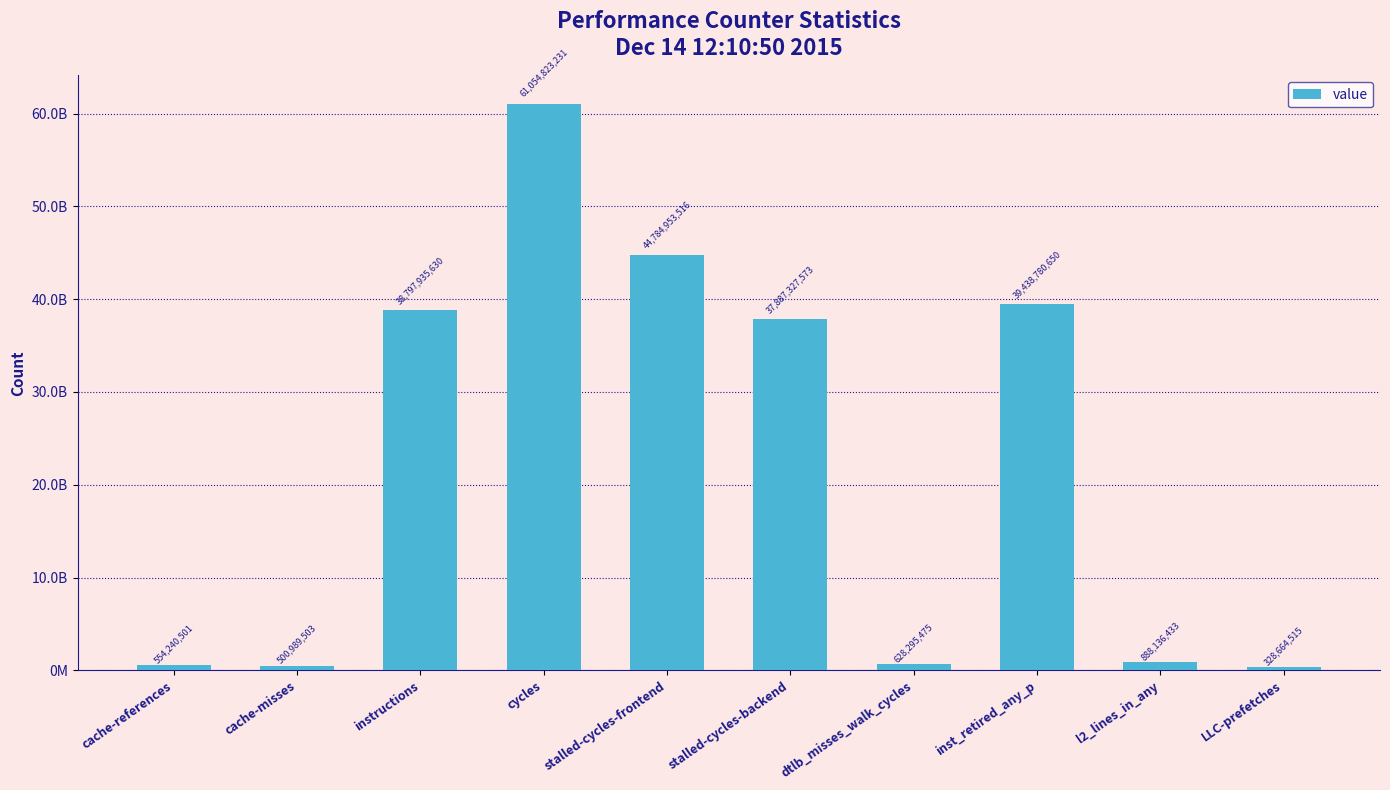

Which category has the highest value across all series?

cycles